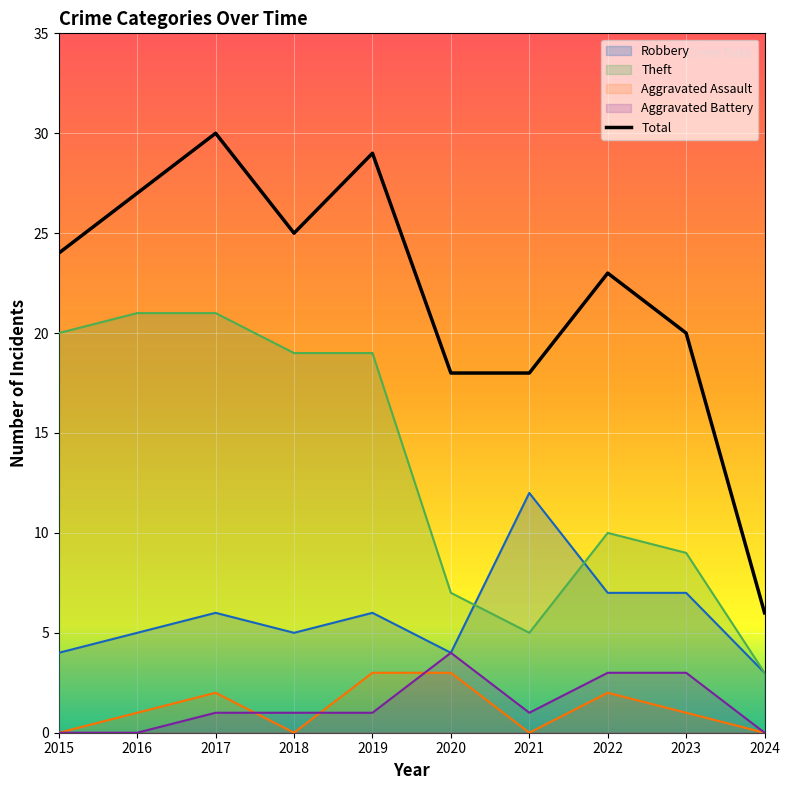

Where does the data first go above 24?

2016